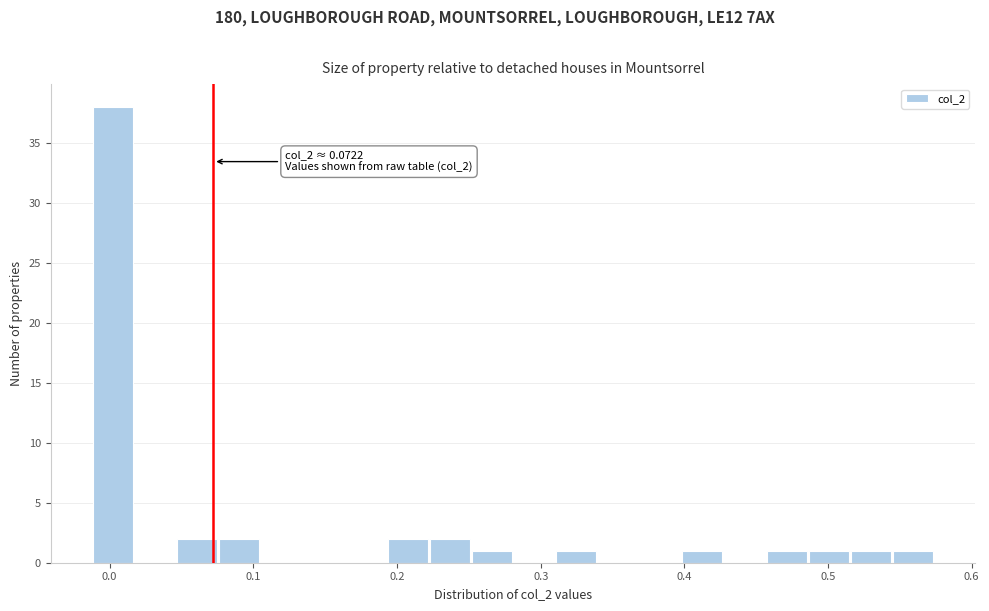

Read against the x-axis, roughly where is the centre of the tallest bar?

0.00